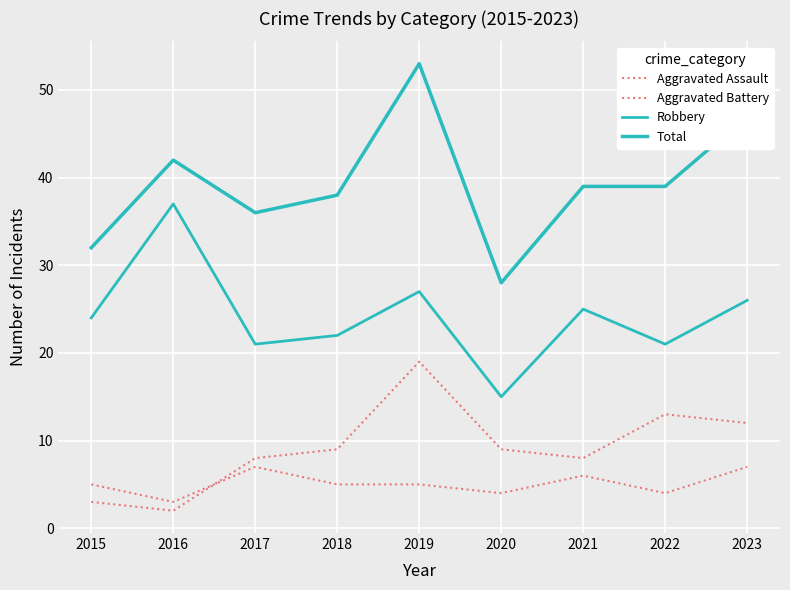

What is the difference between the Aggravated Assault values at 2023 and 2019?

2